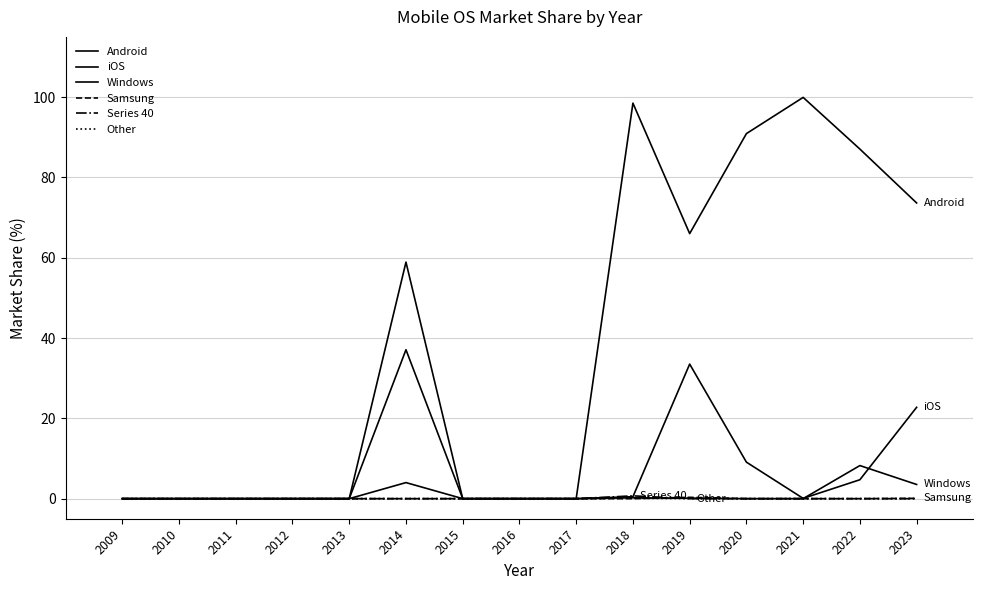

Between which two adjacent categories do iOS and Series 40 first intersect?

2018 and 2019